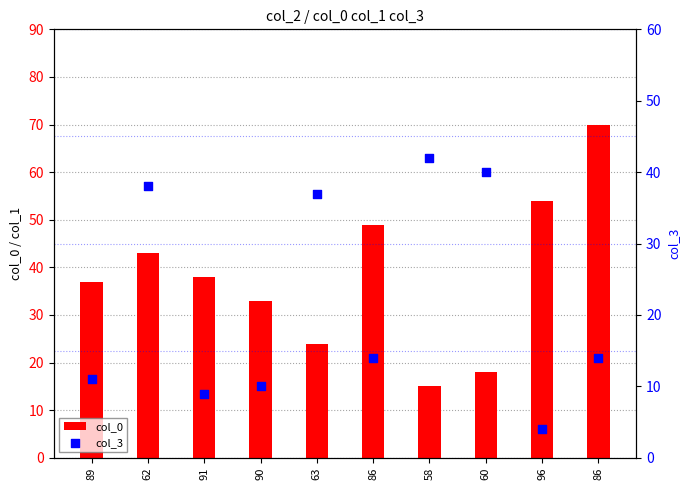

Which series reaches the maximum Y coordinate?

col_0